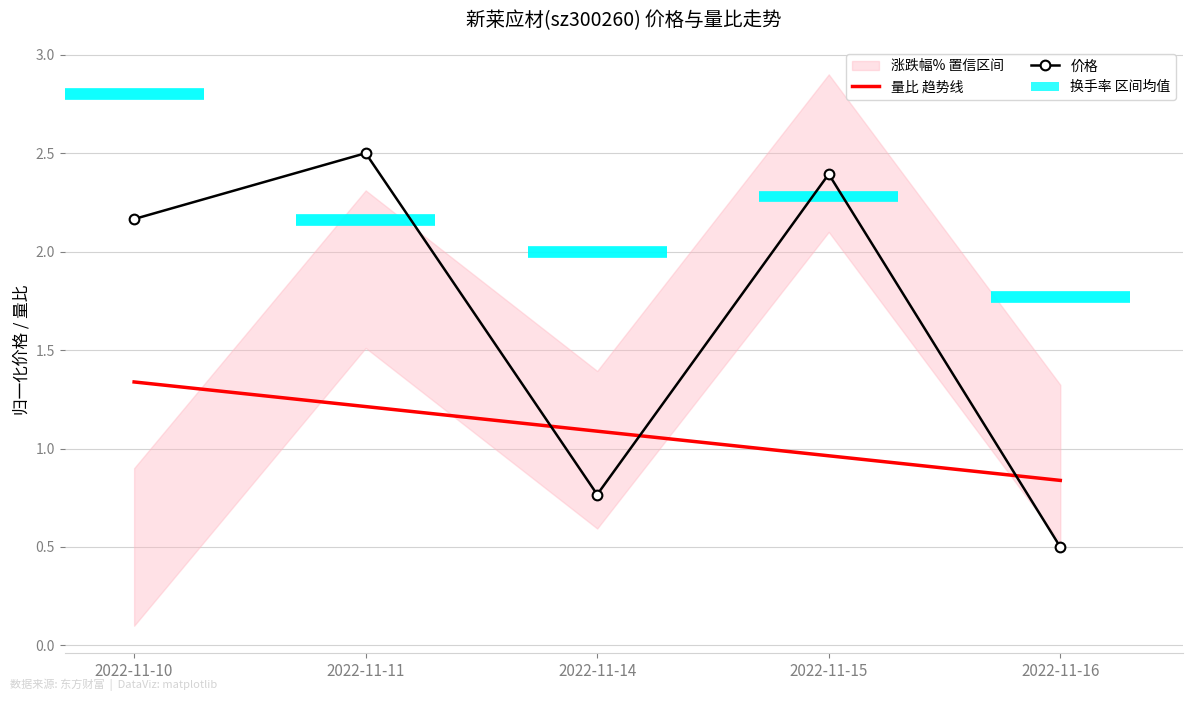

Does the chart contain stacked bars?

No